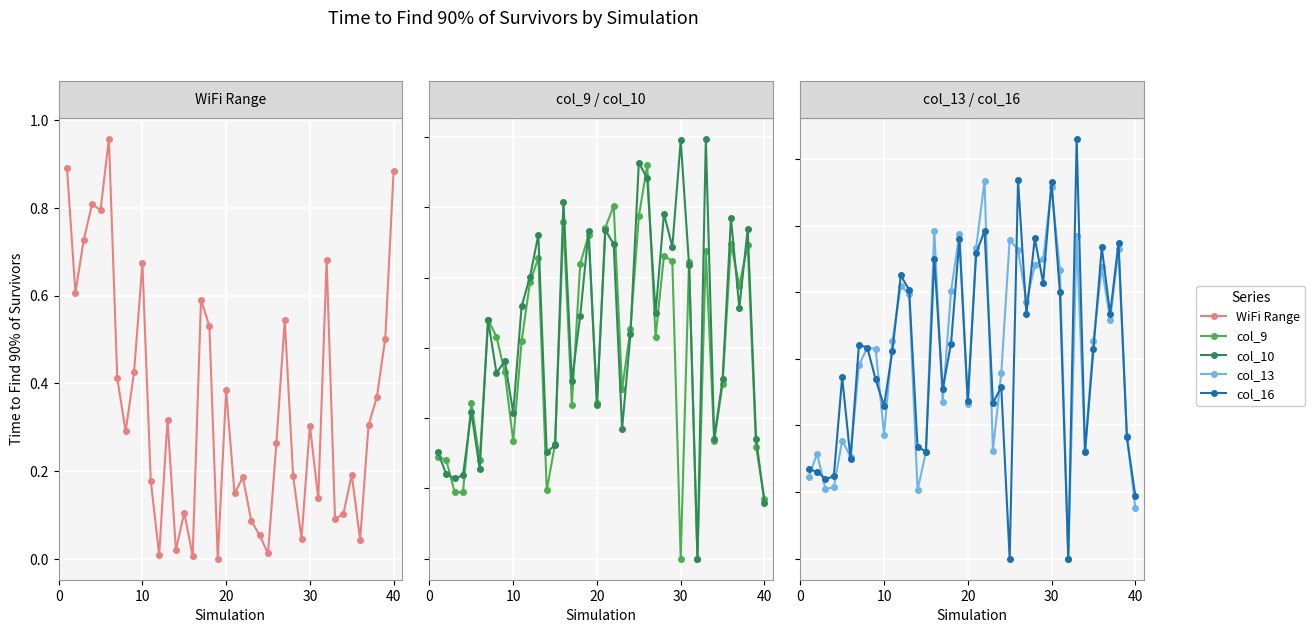

What value does the WiFi Range series have at 37?

0.4